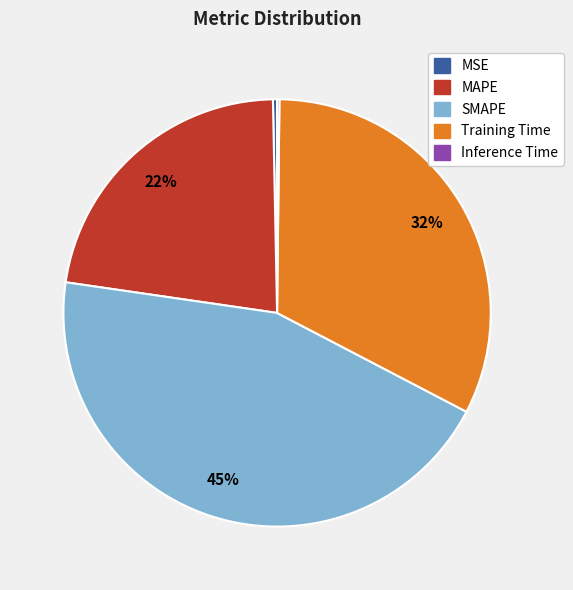

Which category has the biggest portion of the pie?

SMAPE